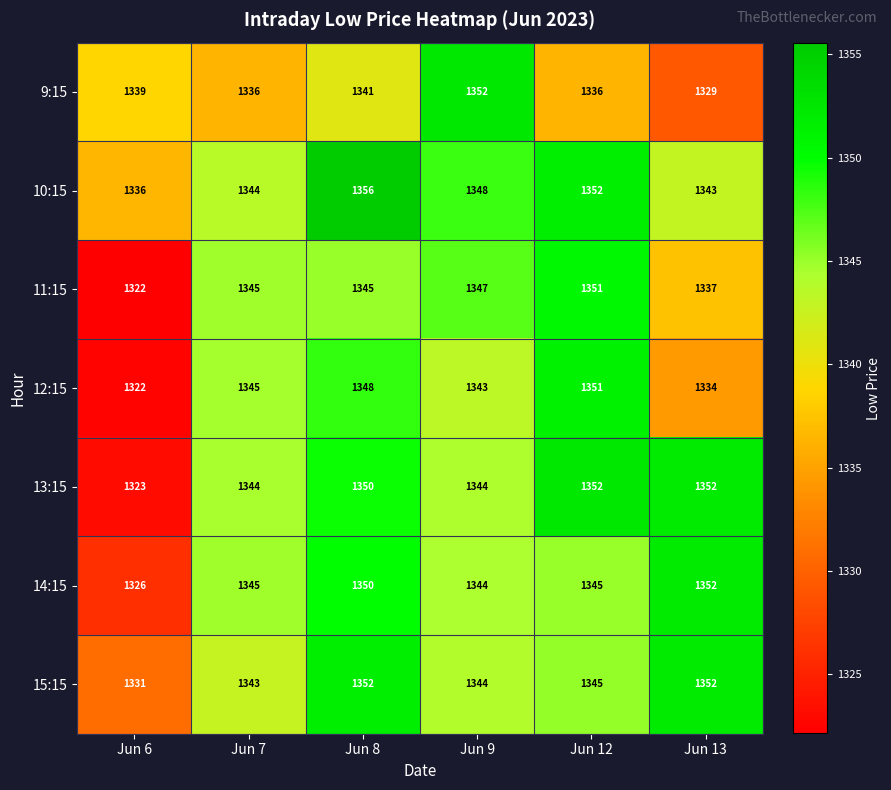

Which category has the highest value across all series?

Jun 8